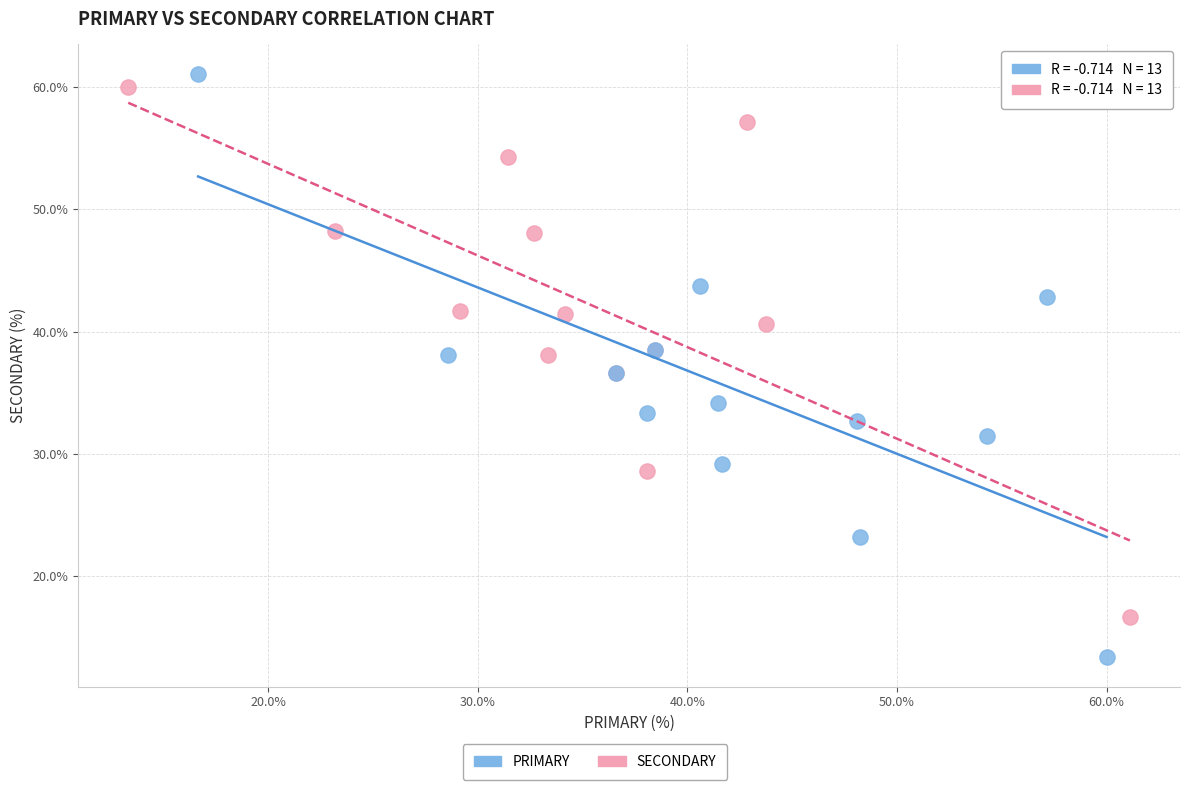

Which series reaches the minimum Y coordinate?

PRIMARY